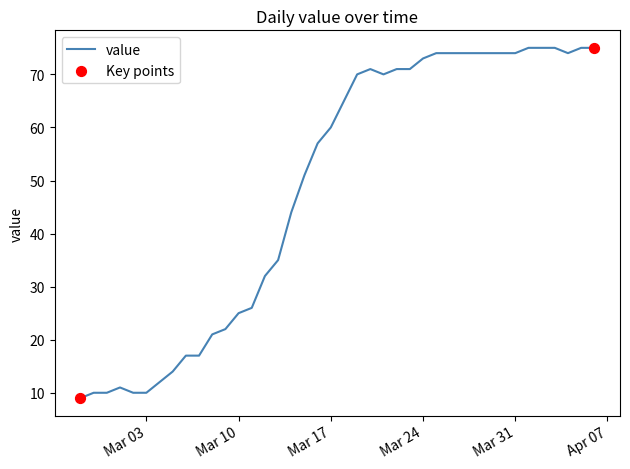

What is the smallest value displayed?

9